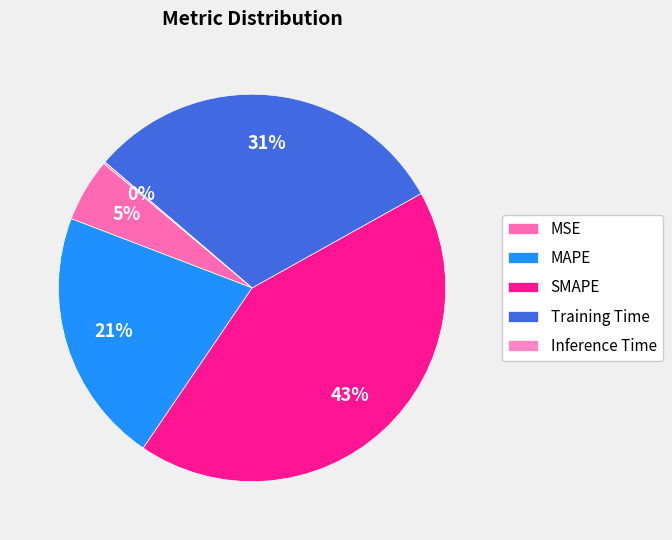

How many segments does this pie chart have?

5